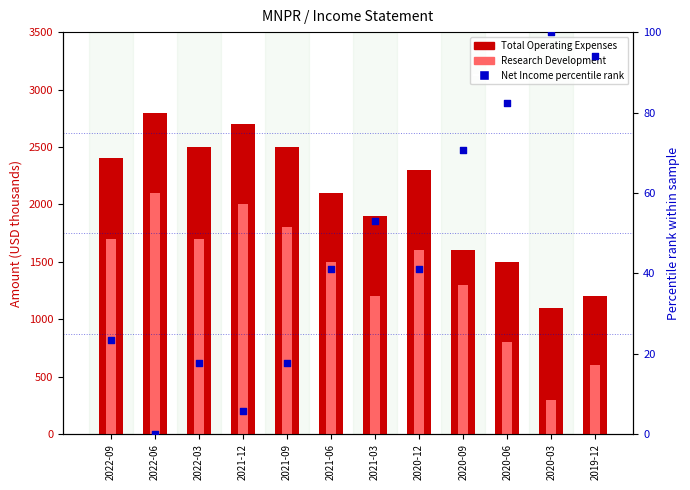

What are all the series names shown in the legend?

Total Operating Expenses, Research Development, Net Income percentile rank